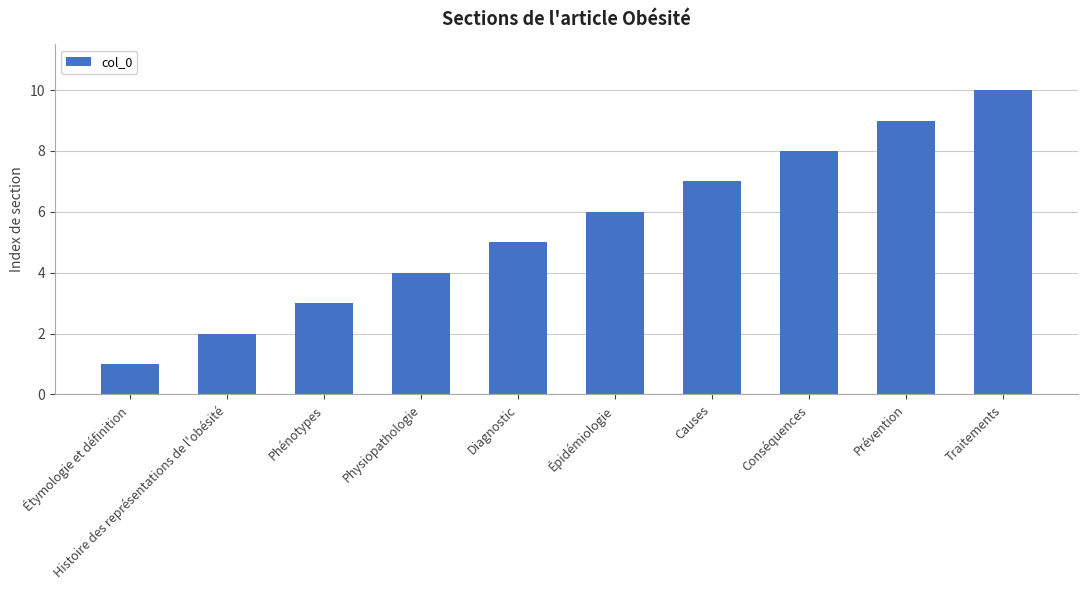

What is the label of the 5th bar from the left?

Diagnostic